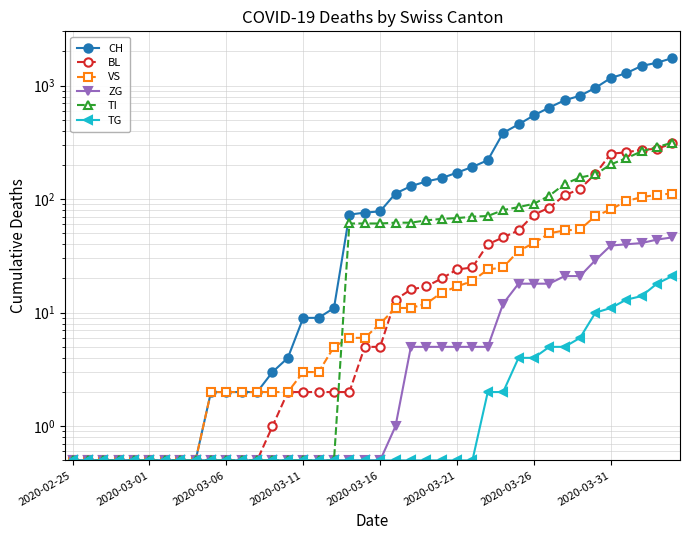

Read the TI value at 2020-03-01.

0.5